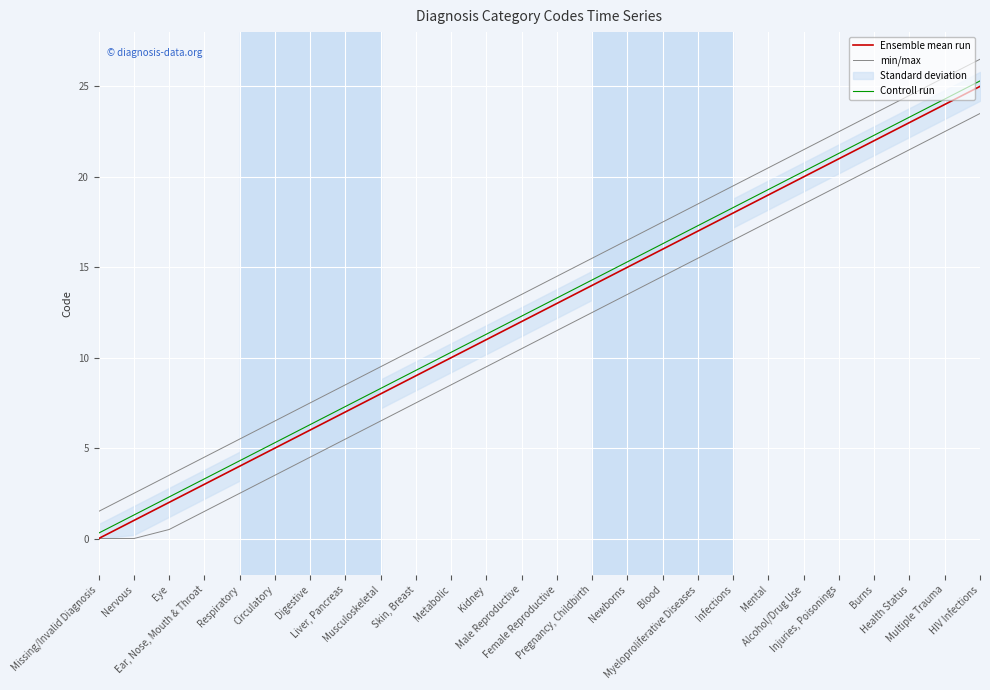

How many values in min/max are above zero?

24